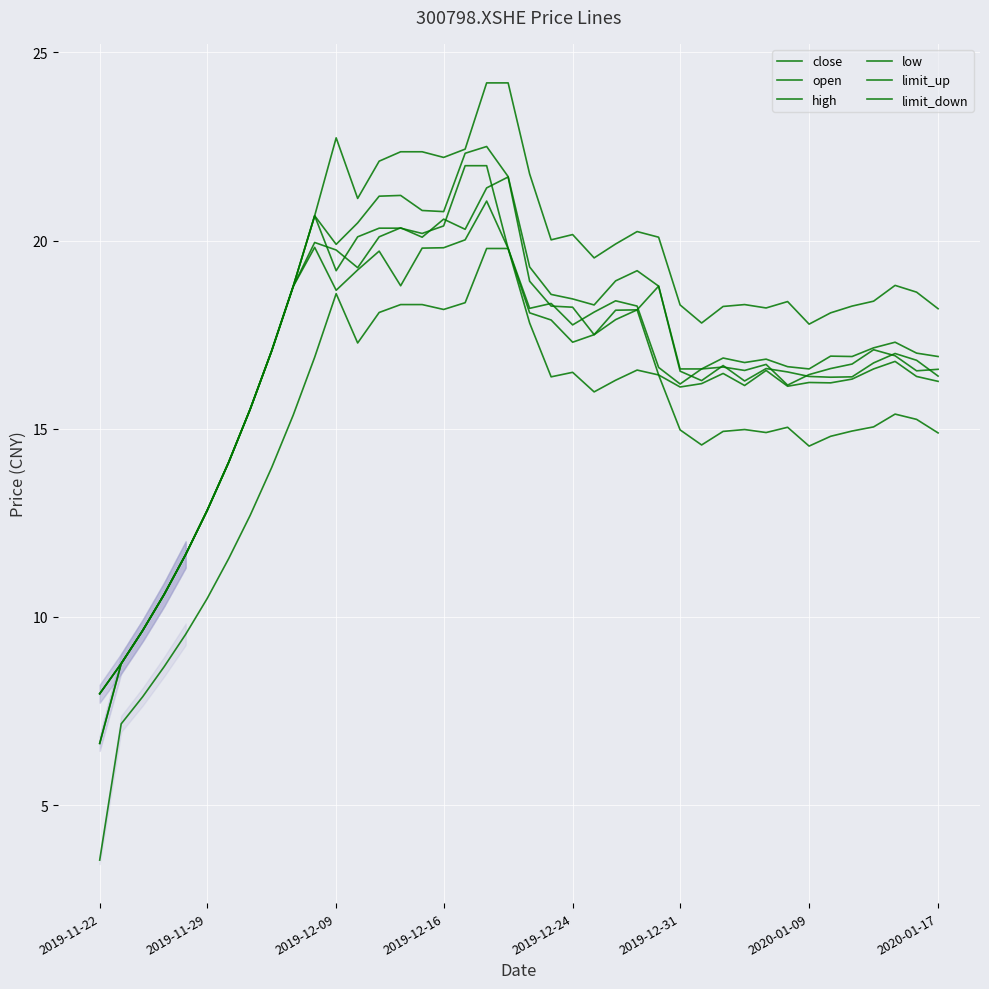

True or false: high has a value of 16.6 at 28.

True